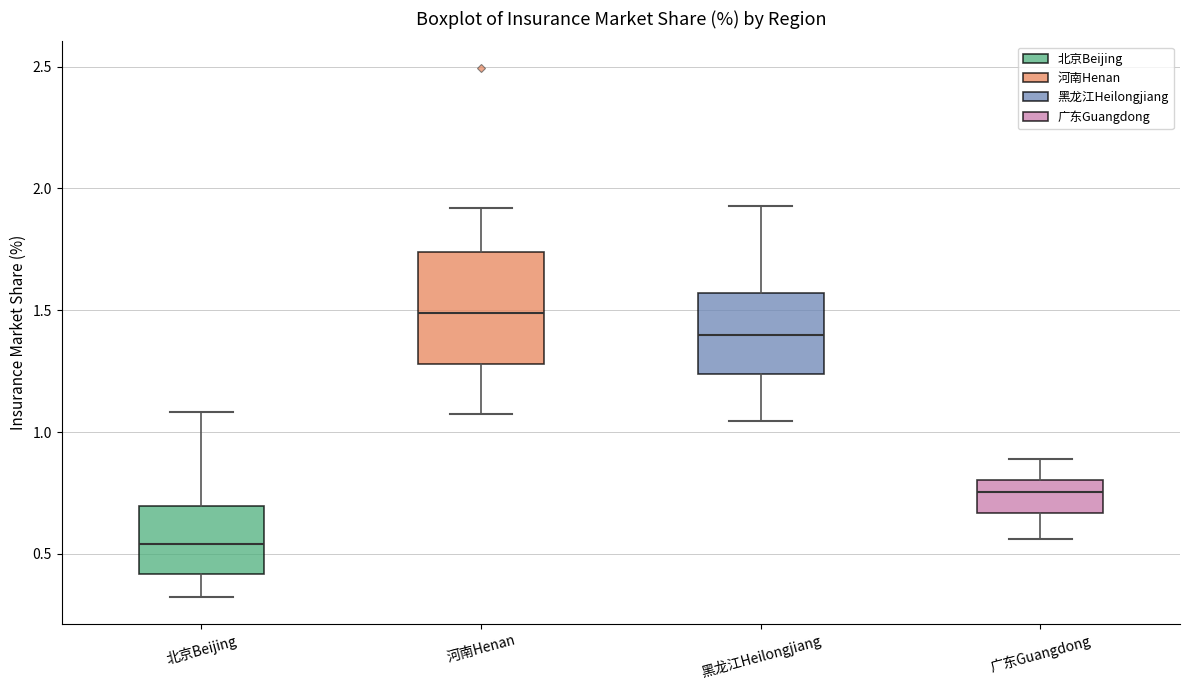

Which box is the tallest, from its lower edge to its upper edge?

河南Henan